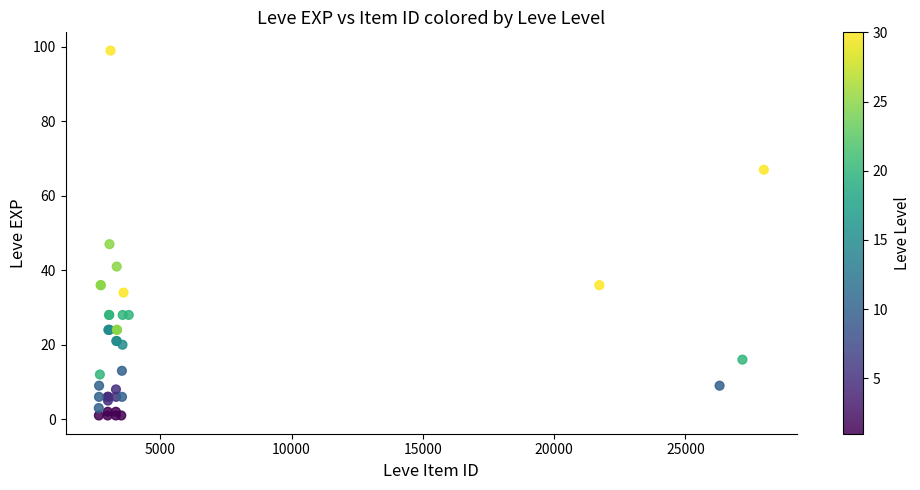

What Y value in the scatter plot is closest to 50?

47